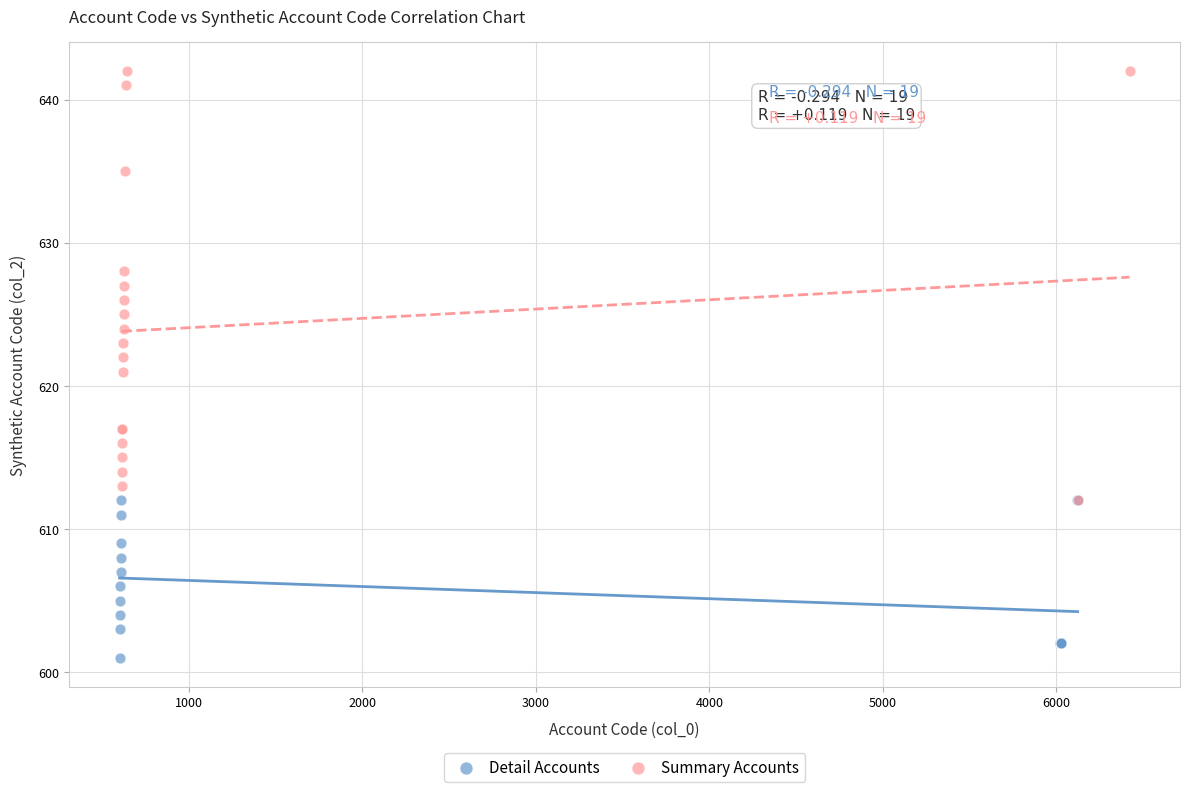

Which series has the widest spread of Y values?

Summary Accounts